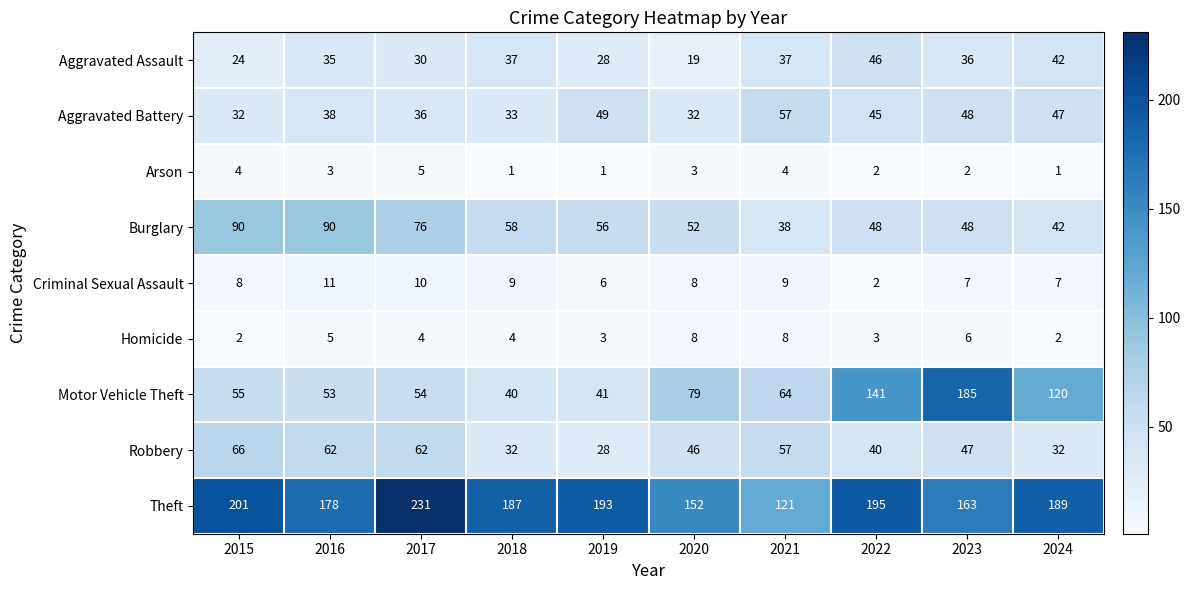

What is the difference between the Aggravated Assault values at 2023 and 2024?

6